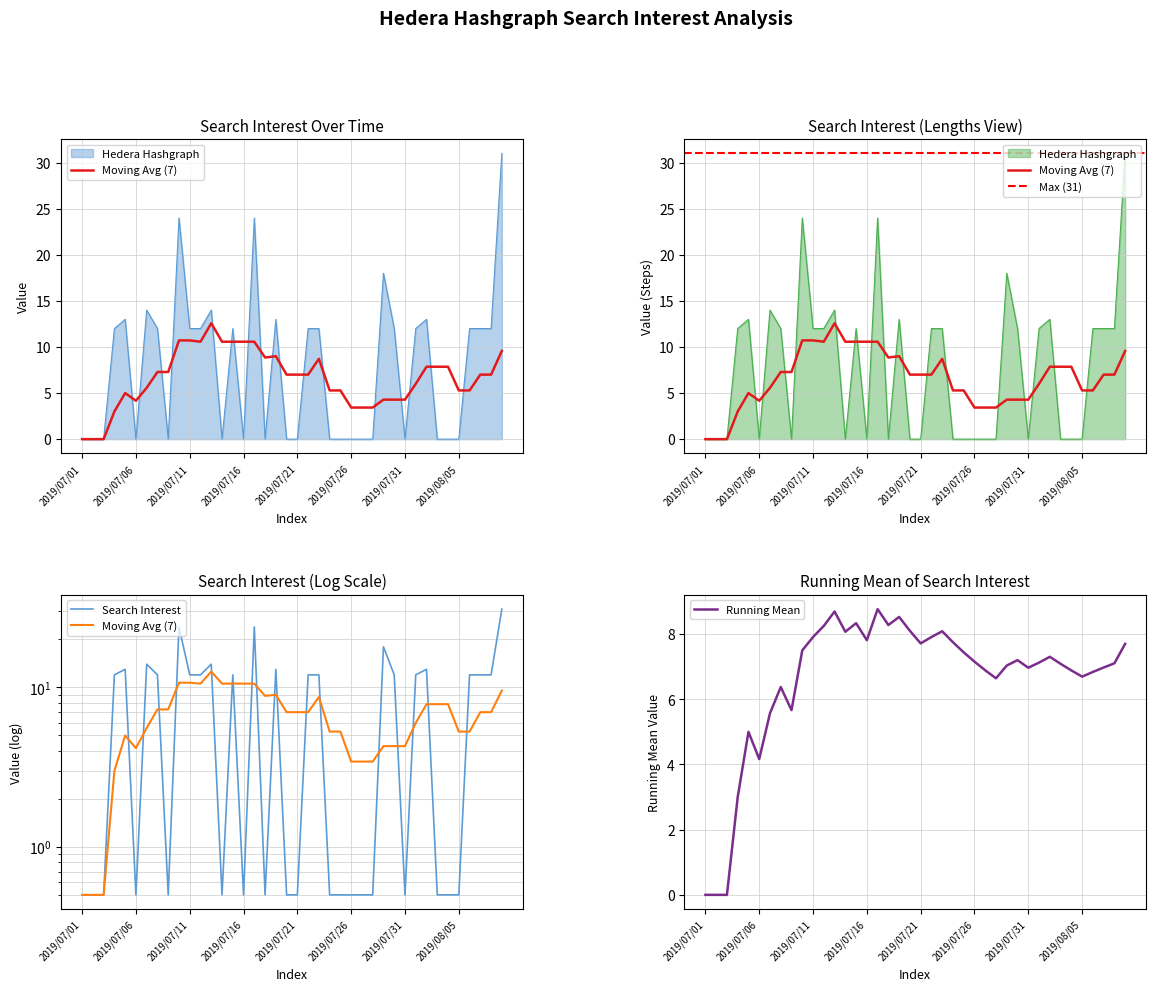

How many categories are shown in the chart?

40